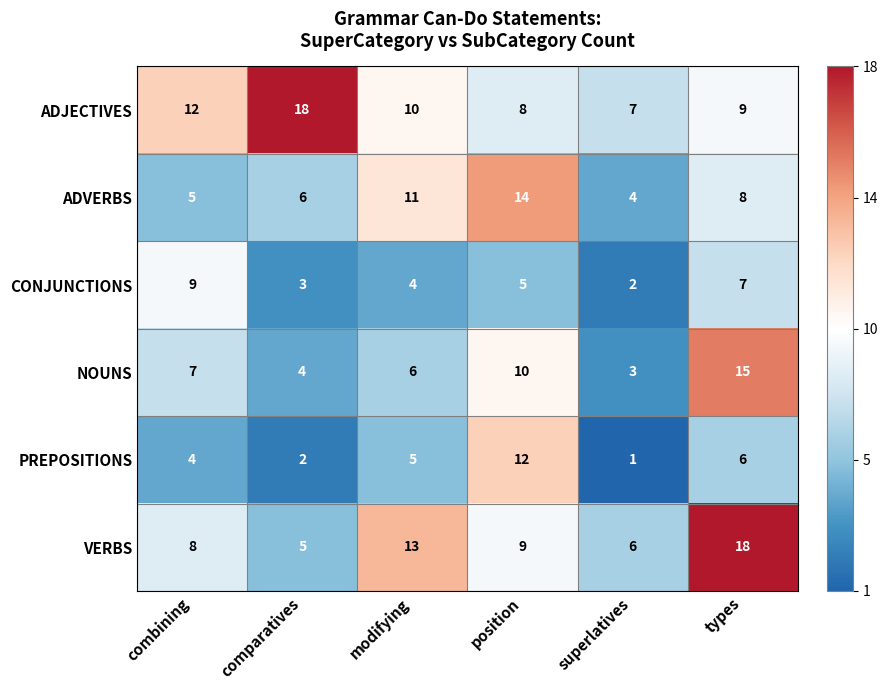

How many values in the NOUNS series are below 7?

3